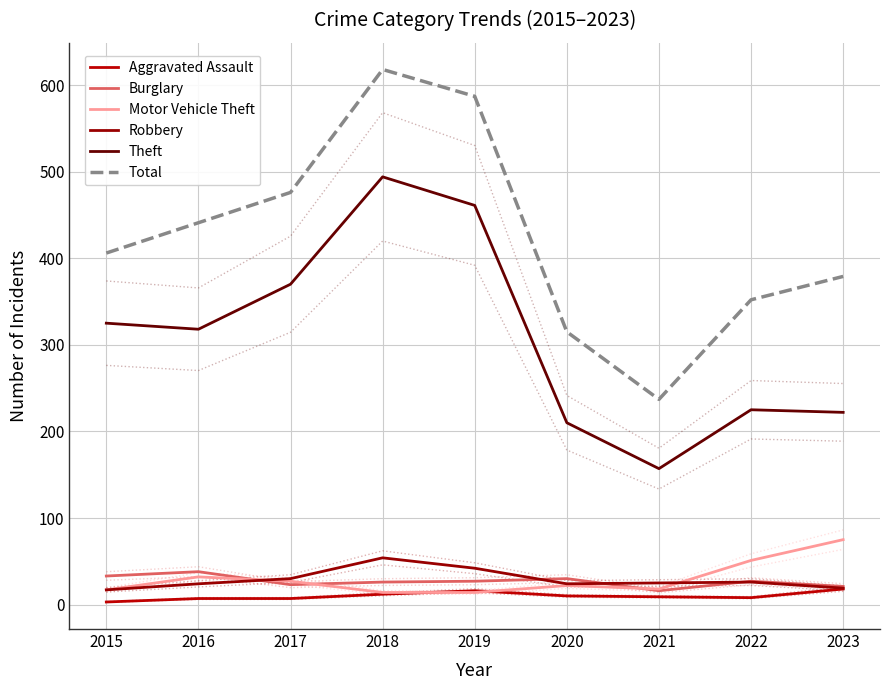

Is it true that Theft equals 112 at 2023?

False